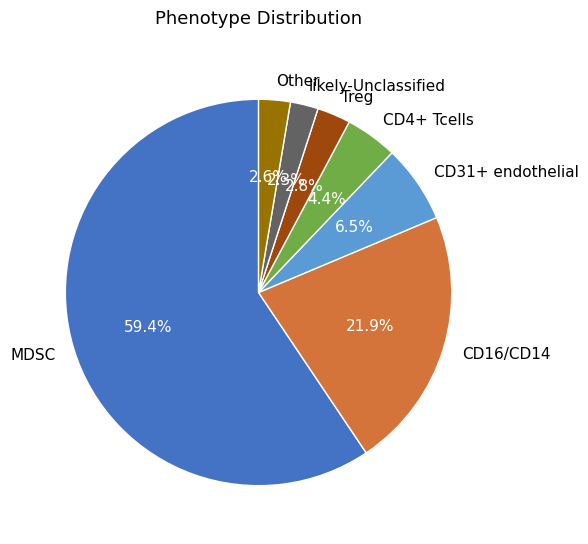

Which category has the biggest portion of the pie?

MDSC